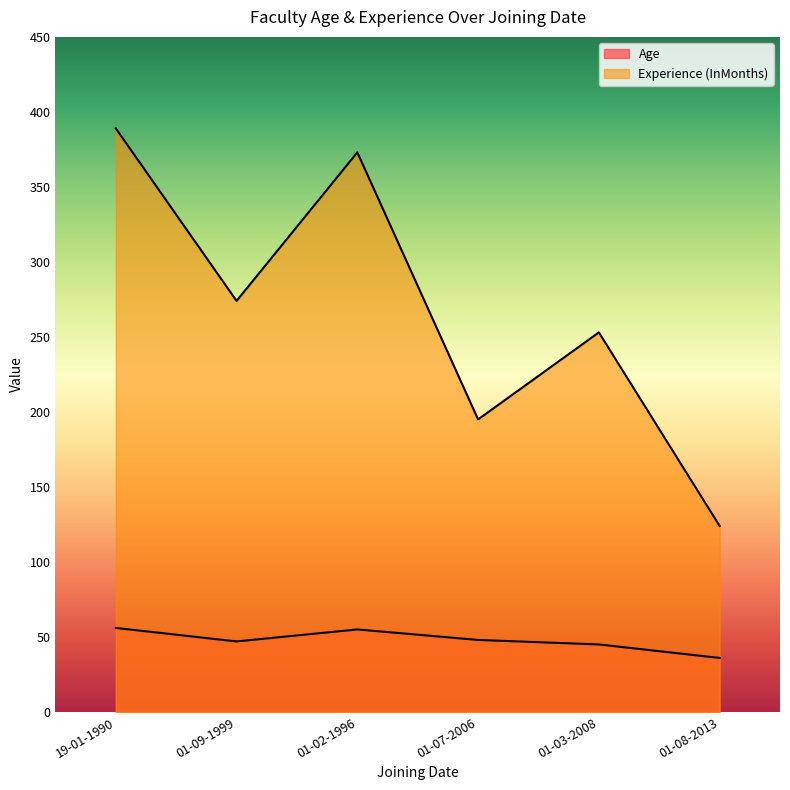

What is the difference between the maximum and minimum values in the Age series?

20